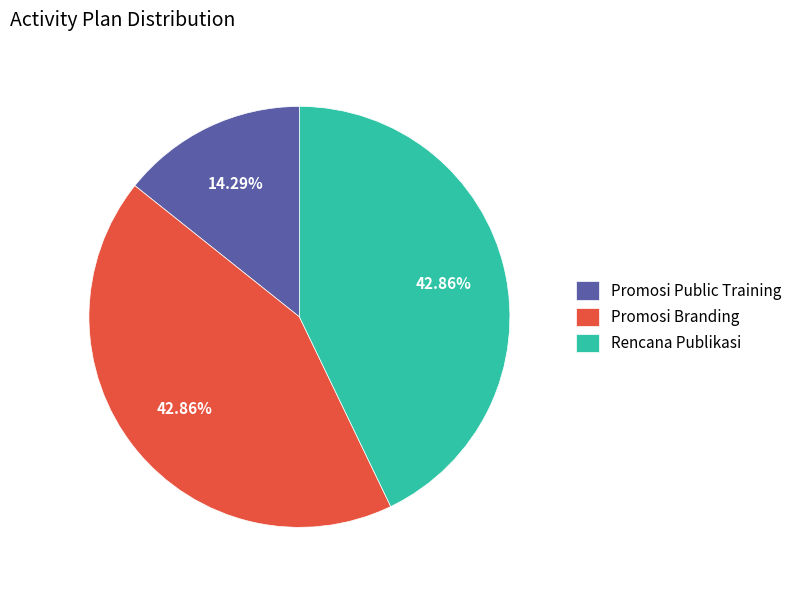

Which slice is the smallest?

Promosi Public Training